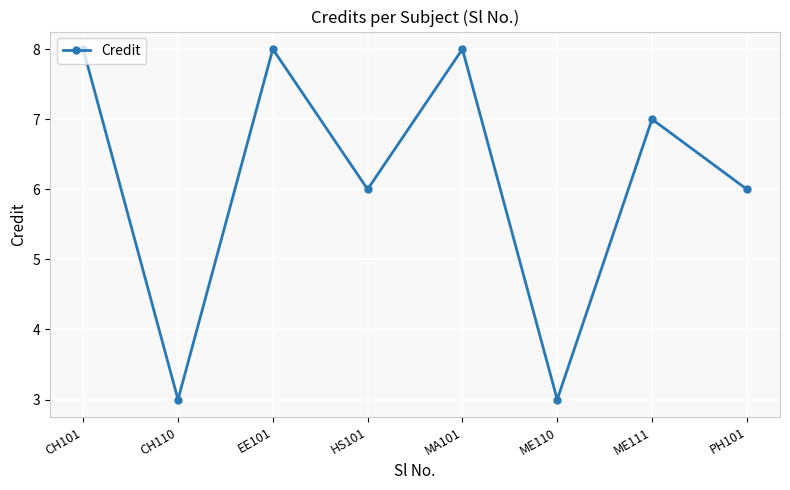

What is the change in value from EE101 to ME111?

-1